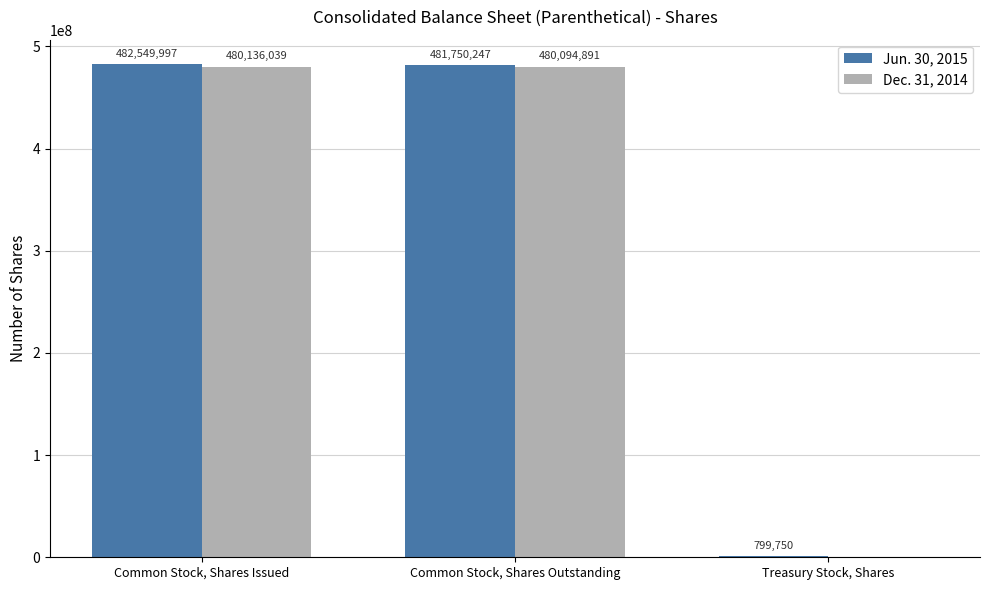

At which label does Dec. 31, 2014 first exceed 480094891?

Common Stock, Shares Issued